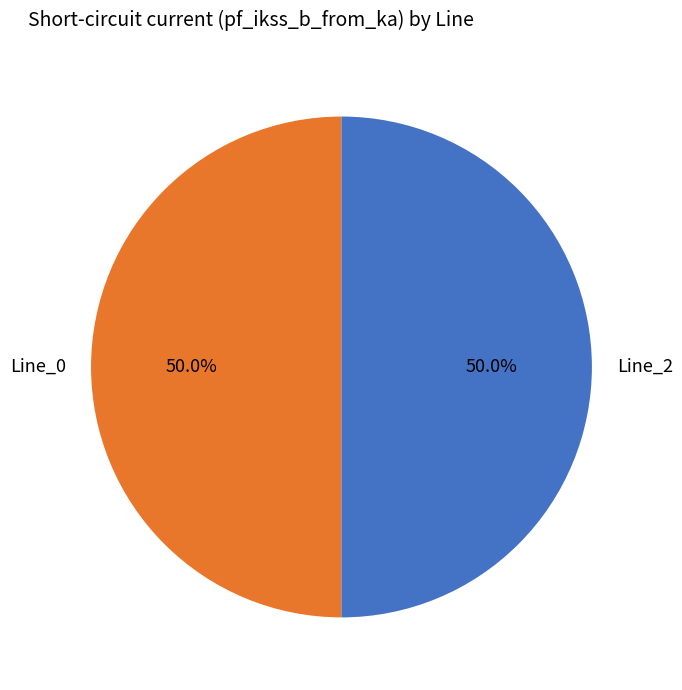

The Line_2 slice represents 50% of the pie. True or false?

True